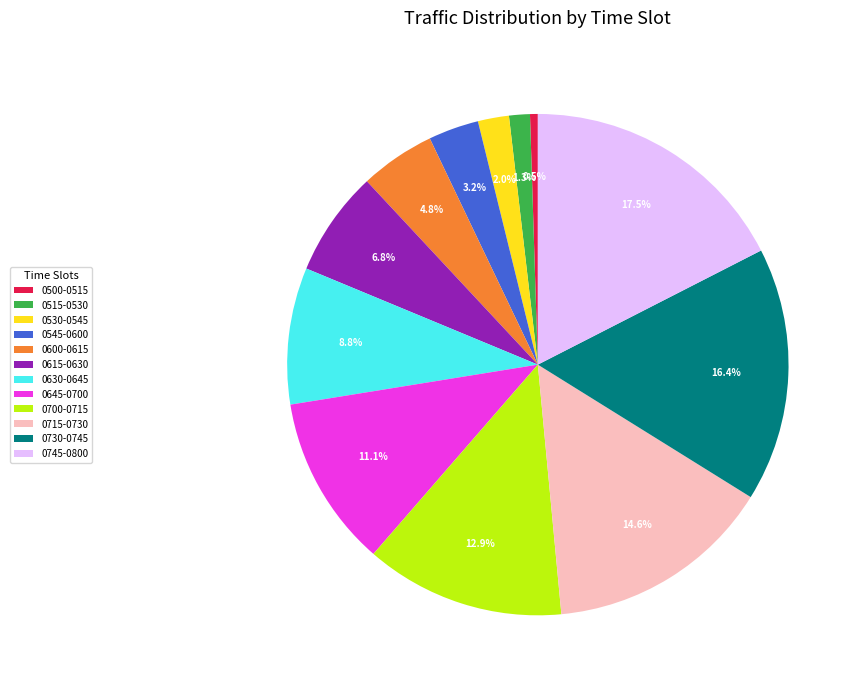

Approximately how many times larger is the value at 0630-0645 compared to 0700-0715?

0.7